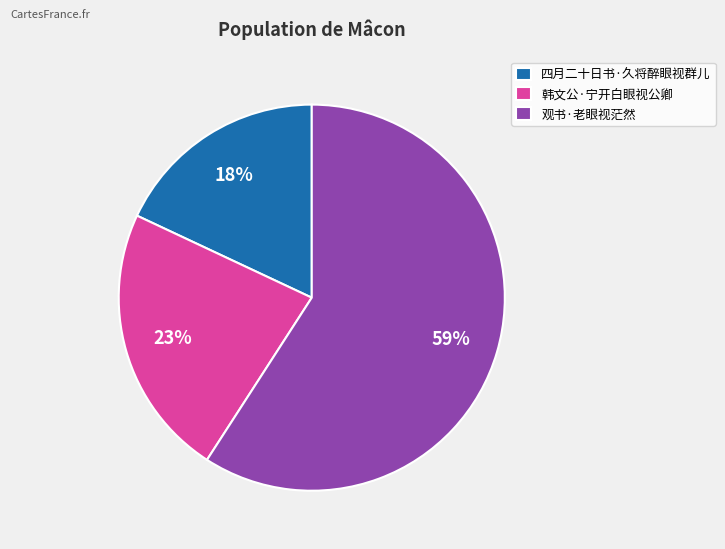

To the nearest percent, what is the combined percentage of 观书·老眼视茫然 and 四月二十日书·久将醉眼视群儿?

77%